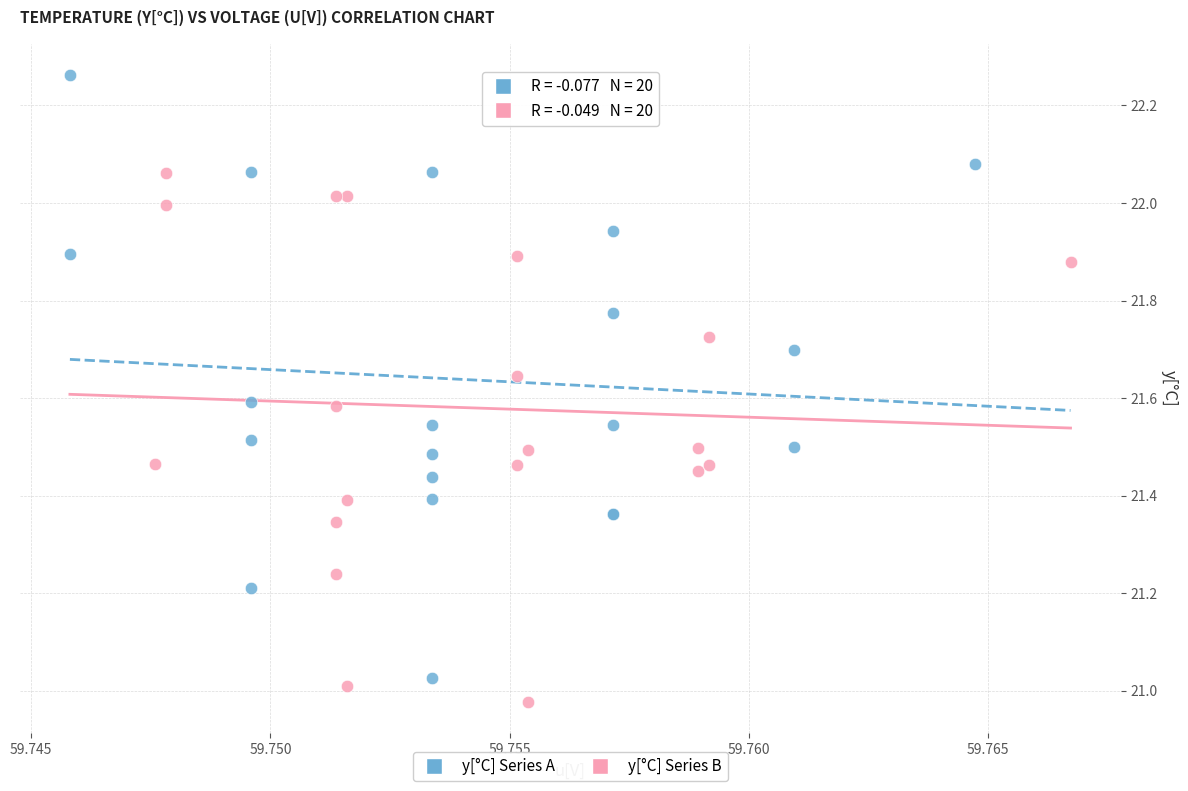

What are all the series names shown in the legend?

y[°C] Series A, y[°C] Series B